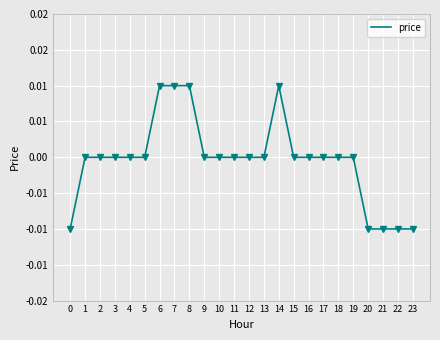

Does the chart display data point markers on the line(s)?

No